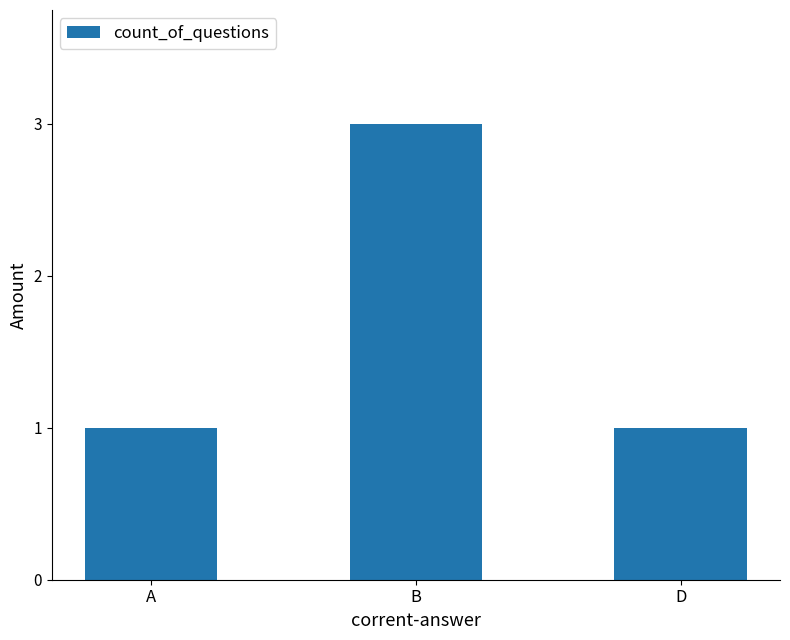

What is the label of the 2nd bar from the left?

B